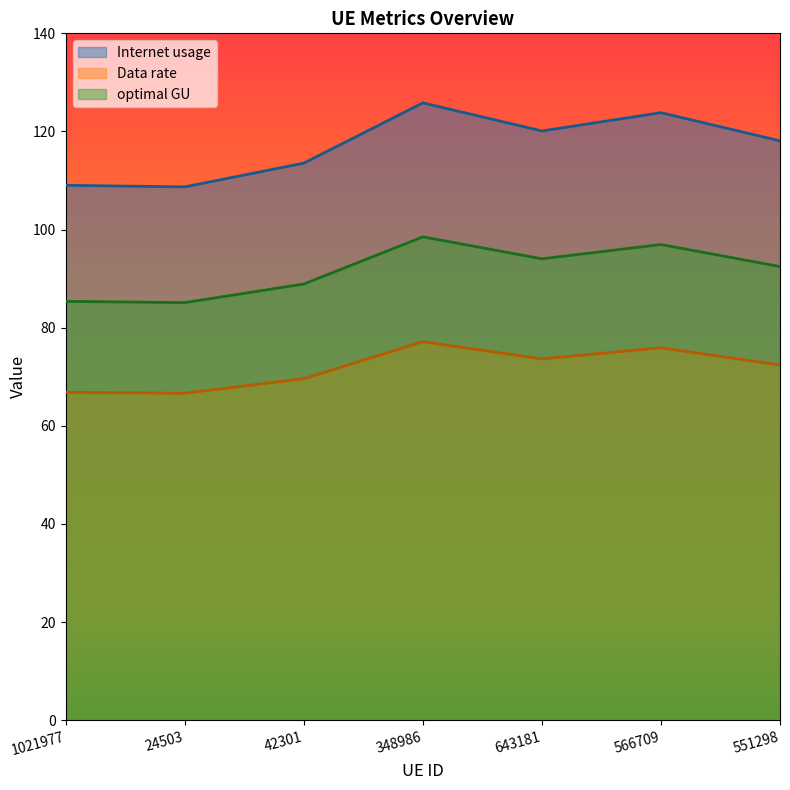

True or false: optimal GU has more than 1 points higher than both neighbors.

True